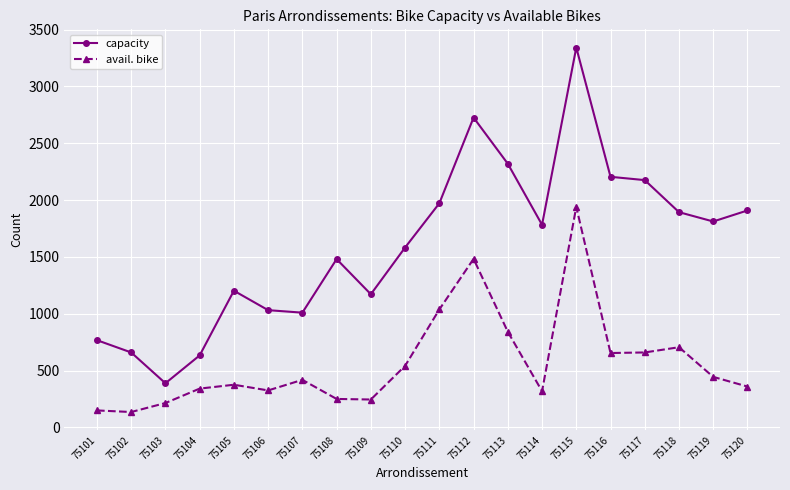

What is the maximum value shown in the chart?

3342